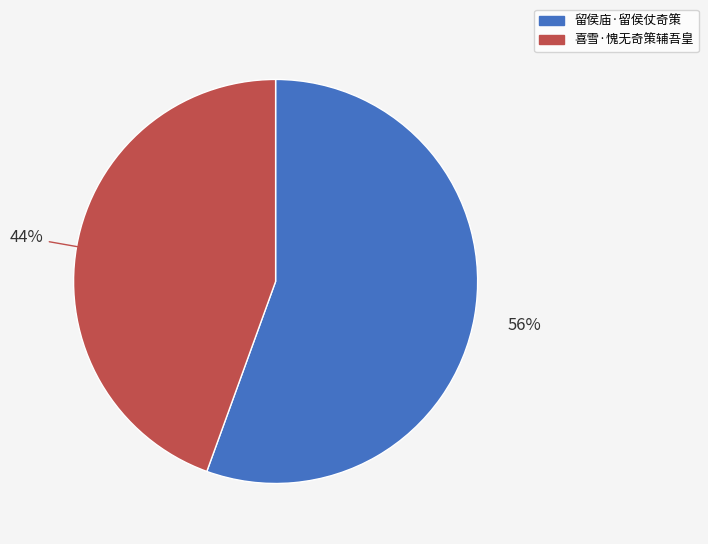

Which slice represents more than half of the pie?

留侯庙·留侯仗奇策